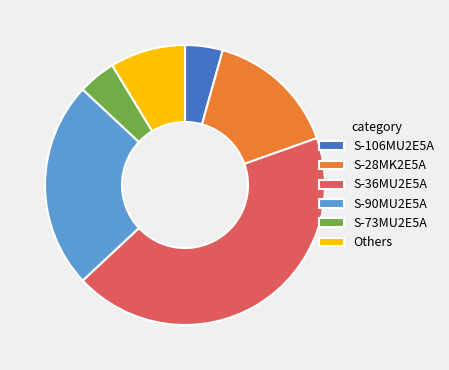

Combined, do S-36MU2E5A and Others account for over 50%?

Yes